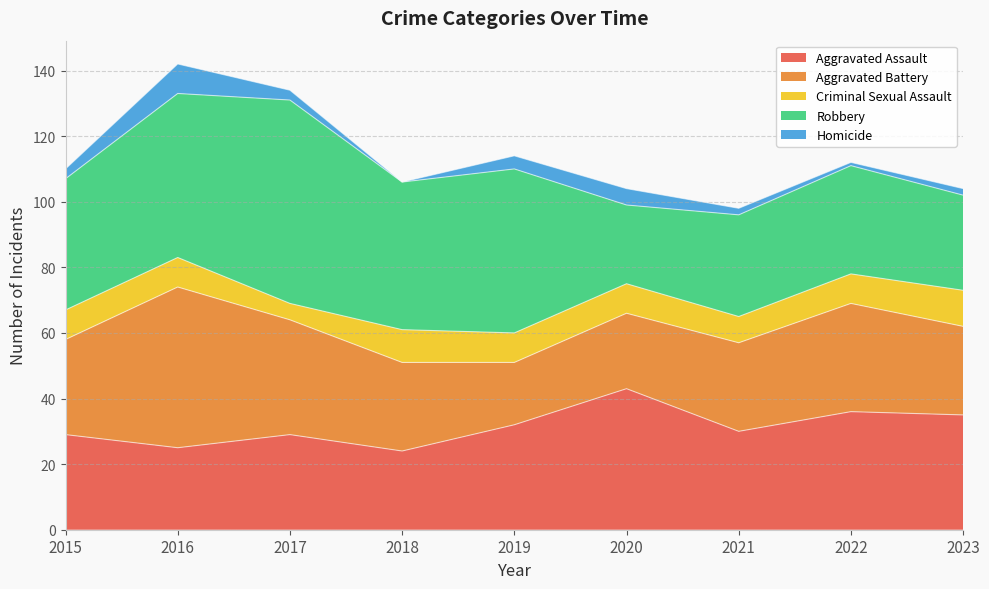

Is it true that Aggravated Battery equals 29 at 2015?

True